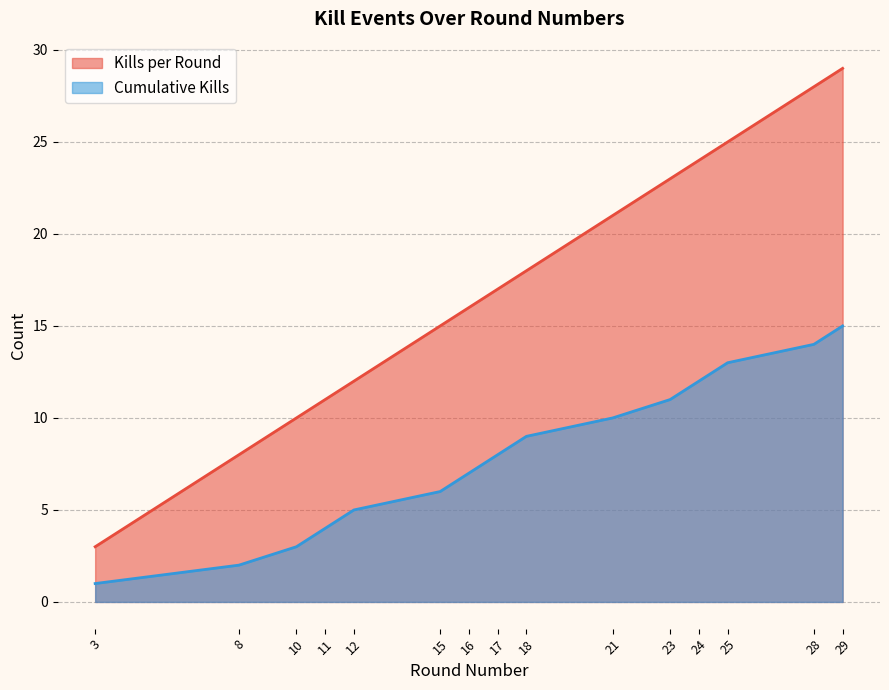

How many series are shown in this chart?

2